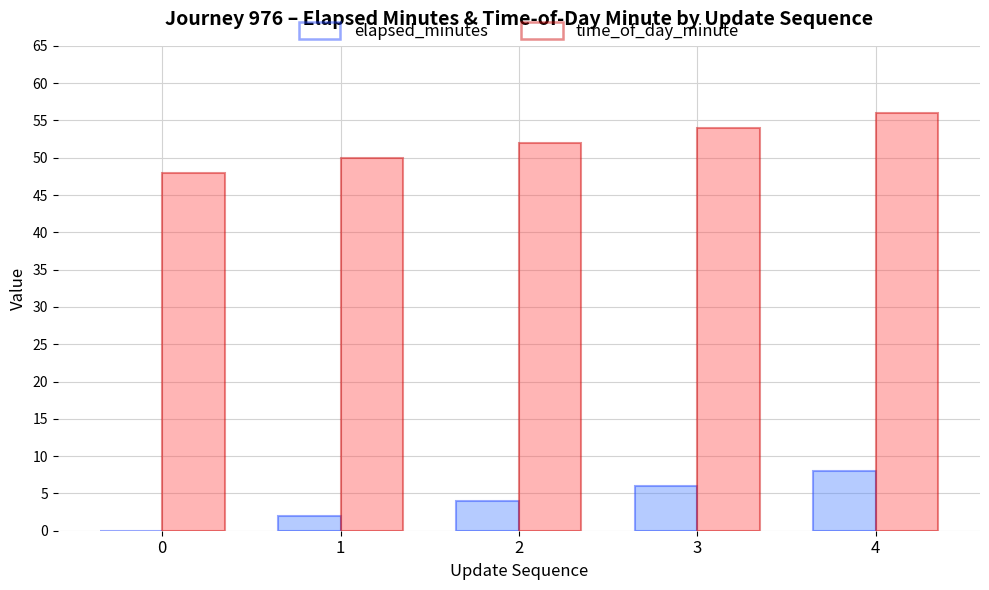

Are the bars horizontal?

No